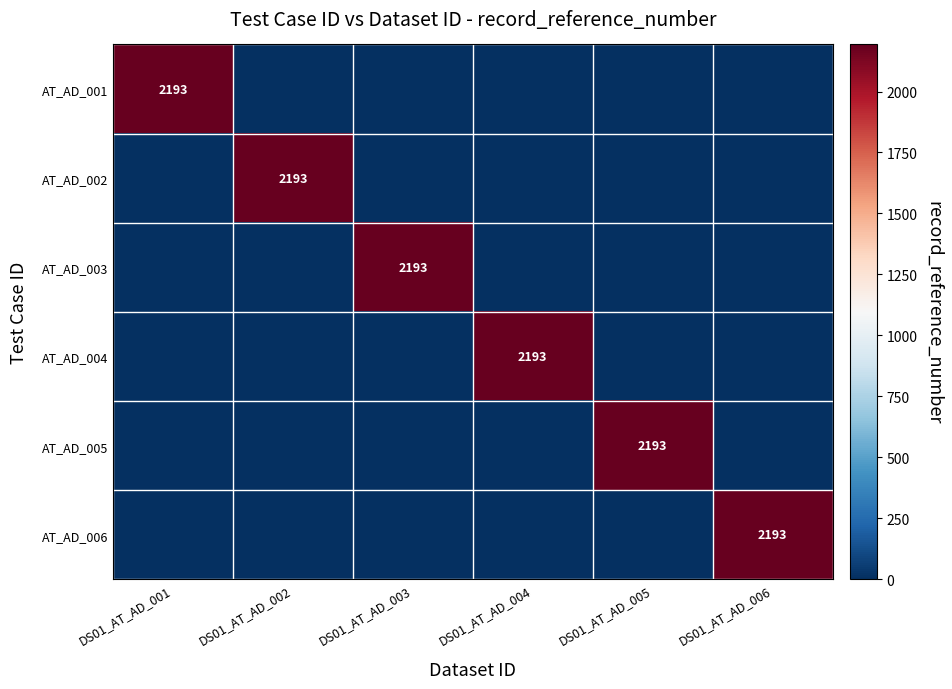

True or false: AT_AD_005 has a value of 0 at DS01_AT_AD_001.

True